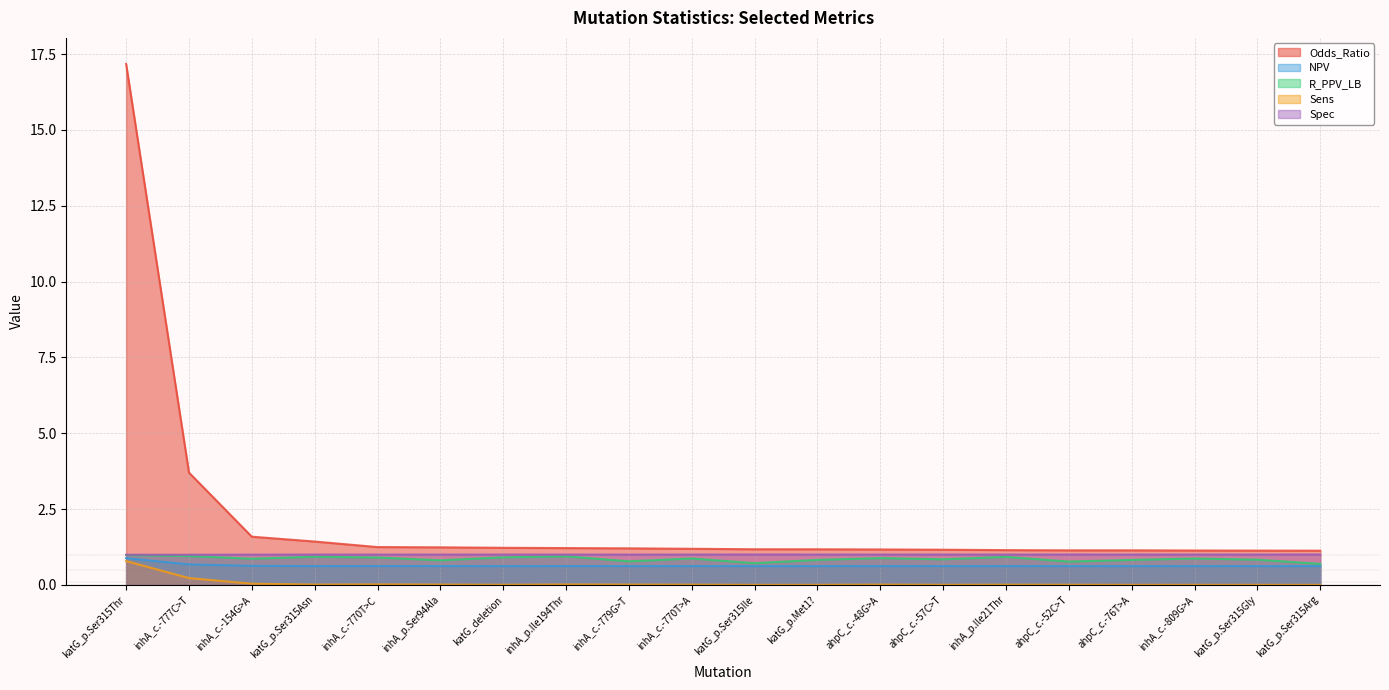

What position from the left is ahpC_c.-52C>T?

16